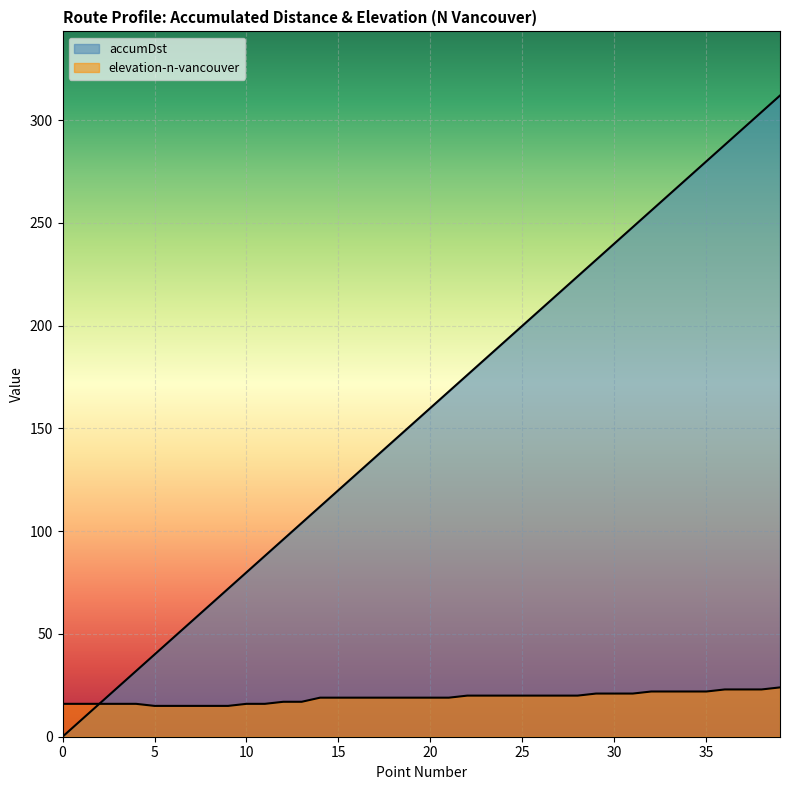

Which category has the highest value across all series?

39